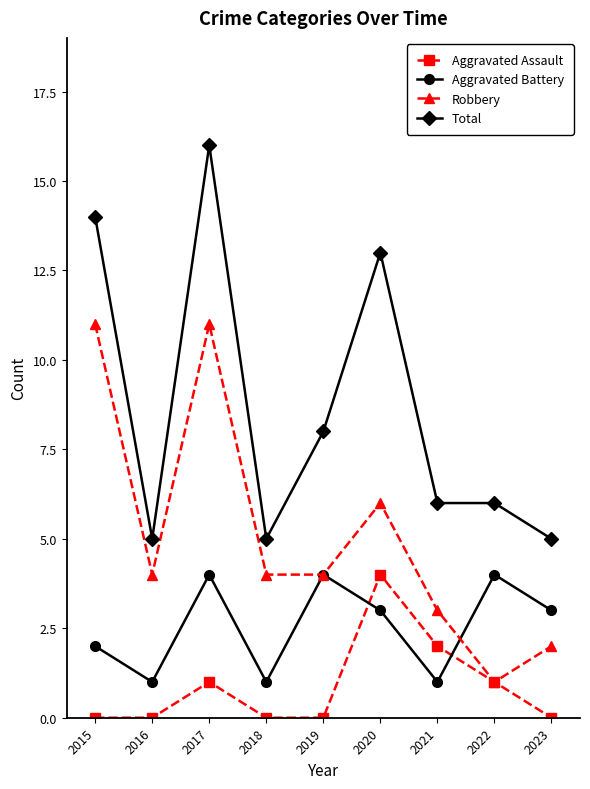

What is the sum of the Total values at 2023 and 2020?

18